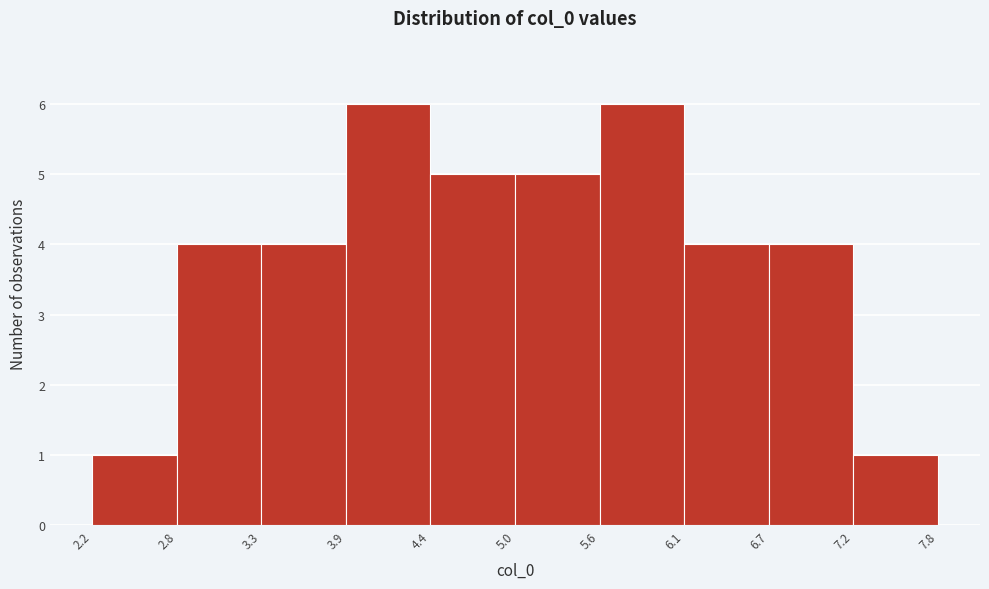

Reading left to right, transcribe this chart: for each bar, give the range it covers on the x-axis and its height. The values are not printed on the chart, so give them approximately, as read against the axis.

2.2 to 2.8: 1
2.8 to 3.3: 4
3.3 to 3.9: 4
3.9 to 4.4: 6
4.4 to 5.0: 5
5.0 to 5.6: 5
5.6 to 6.1: 6
6.1 to 6.7: 4
6.7 to 7.2: 4
7.2 to 7.8: 1